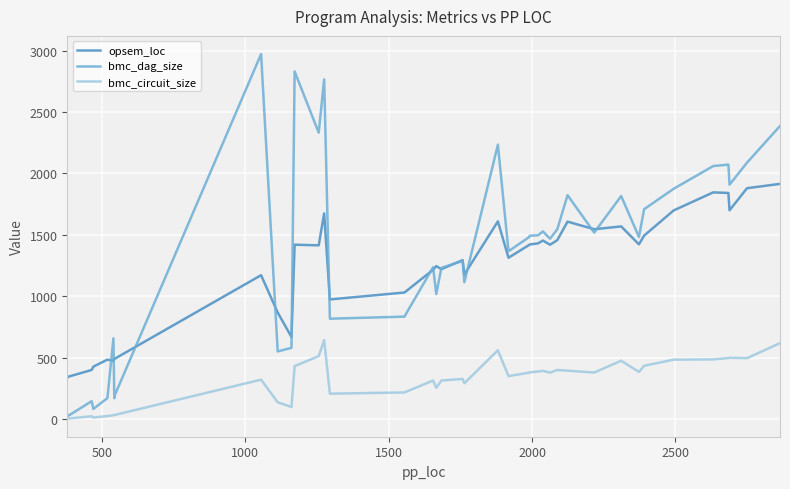

Which series has the largest total across all categories?

bmc_dag_size